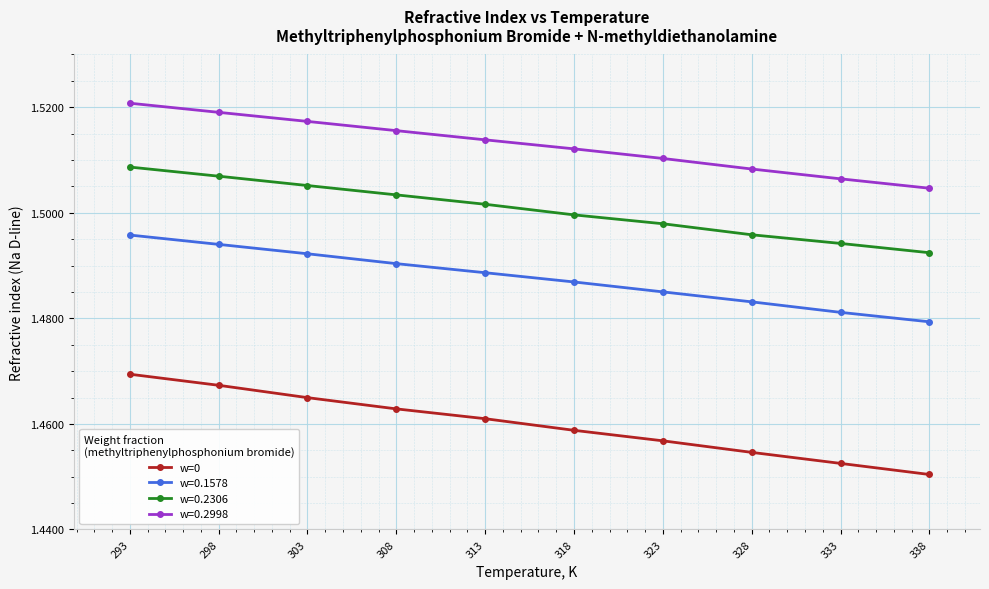

What is the sum of the w=0.1578 values at 333 and 308?

3.0